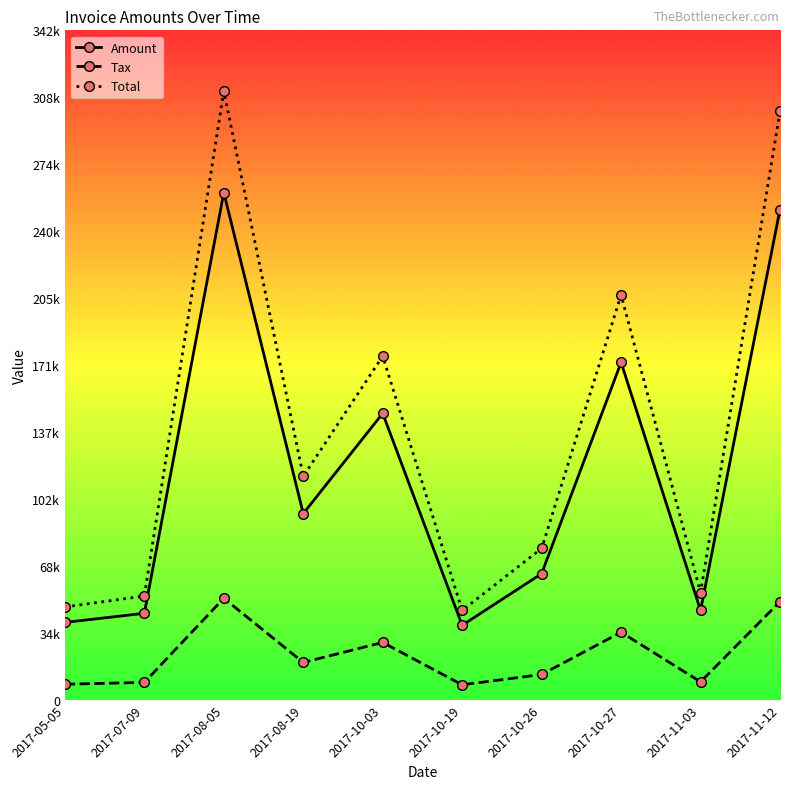

Is this an area chart (filled region under the line)?

No